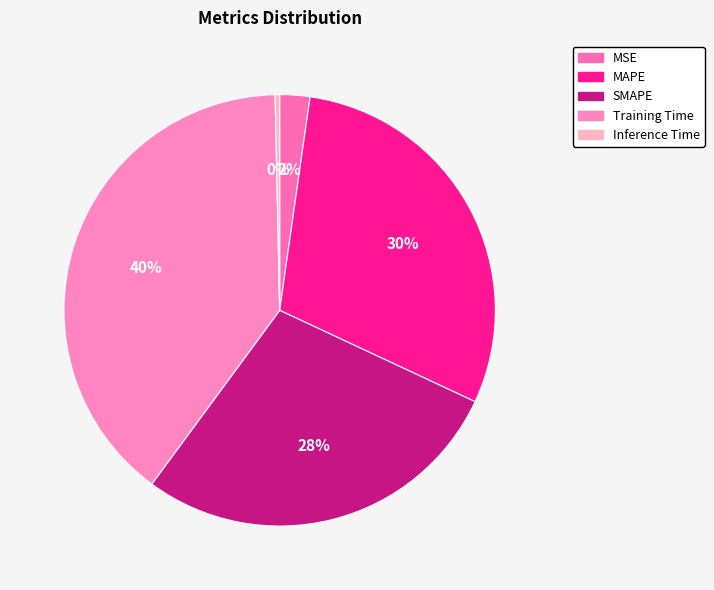

True or false: MSE accounts for 2% of the total.

True